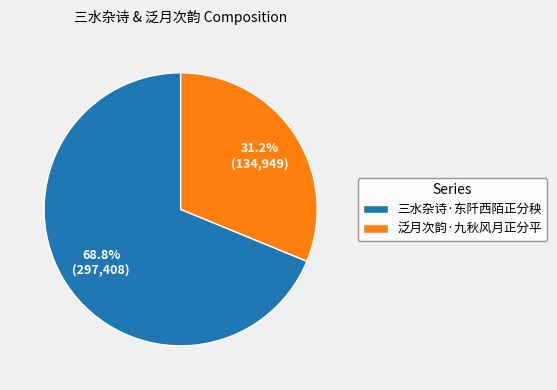

Count the number of slices in the pie.

2